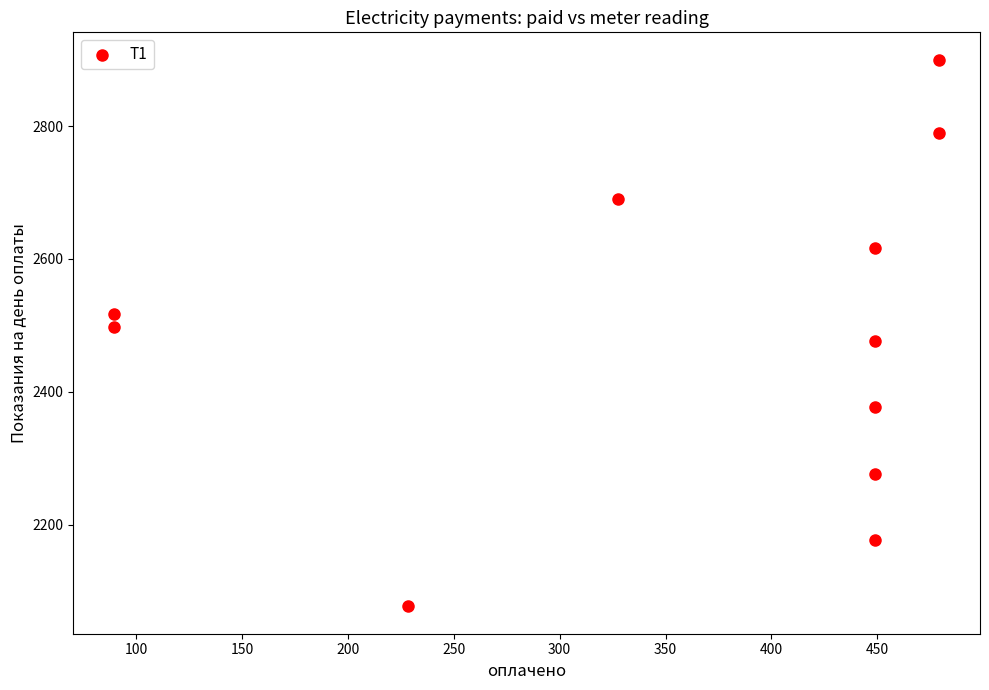

What is the range of Y values (max minus min)?

823